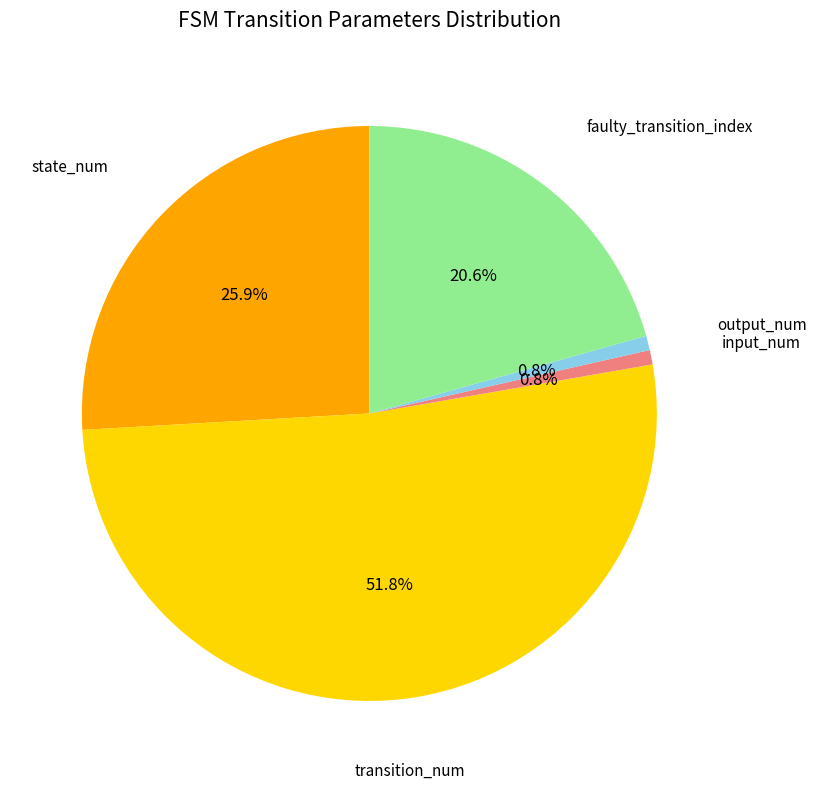

Does any single category account for the majority?

Yes